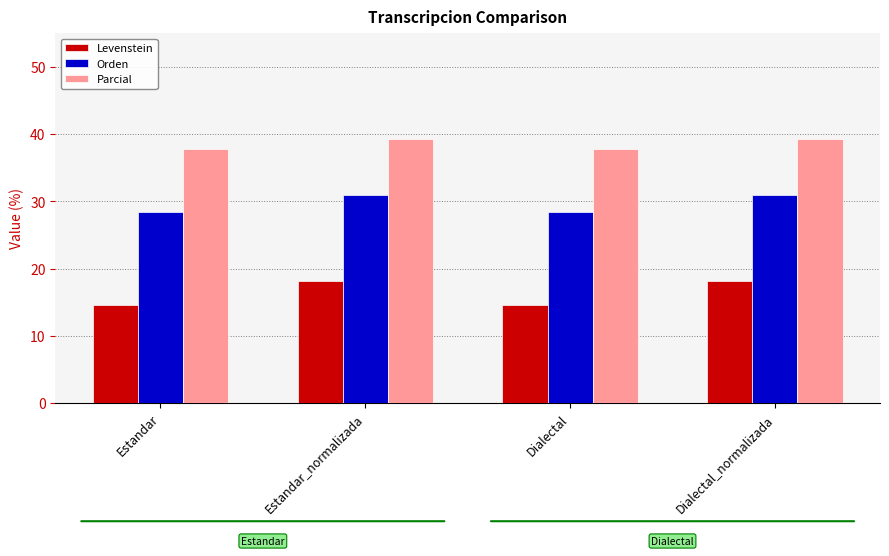

Rank the series by their maximum value, from highest to lowest.

Parcial, Orden, Levenstein